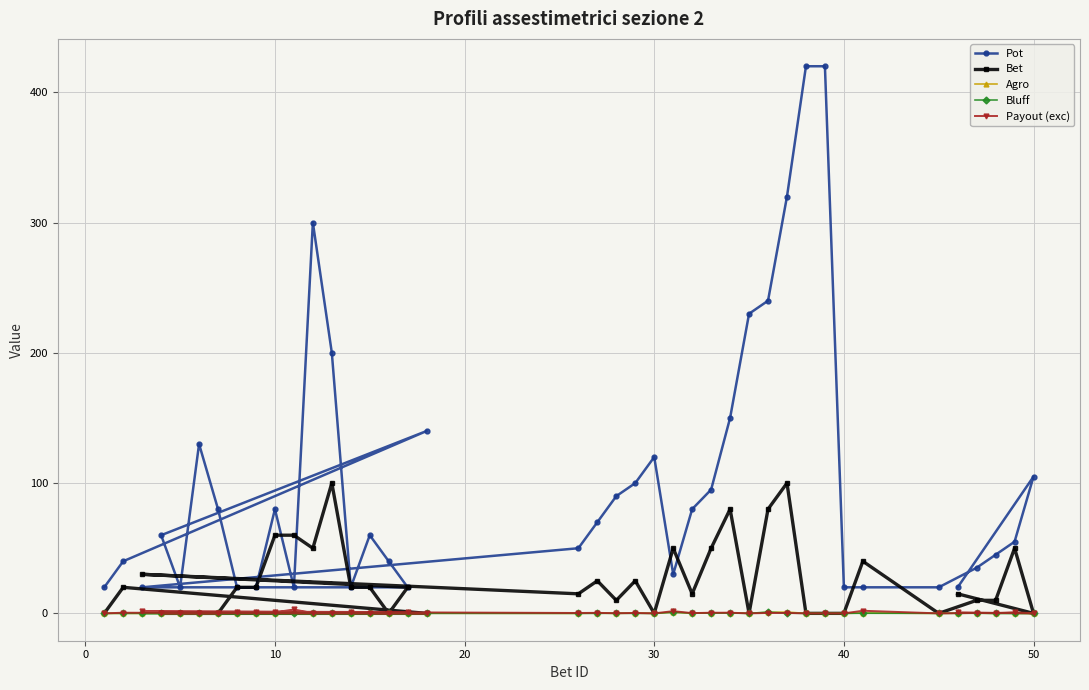

At how many categories does at least one series exceed 194?

7